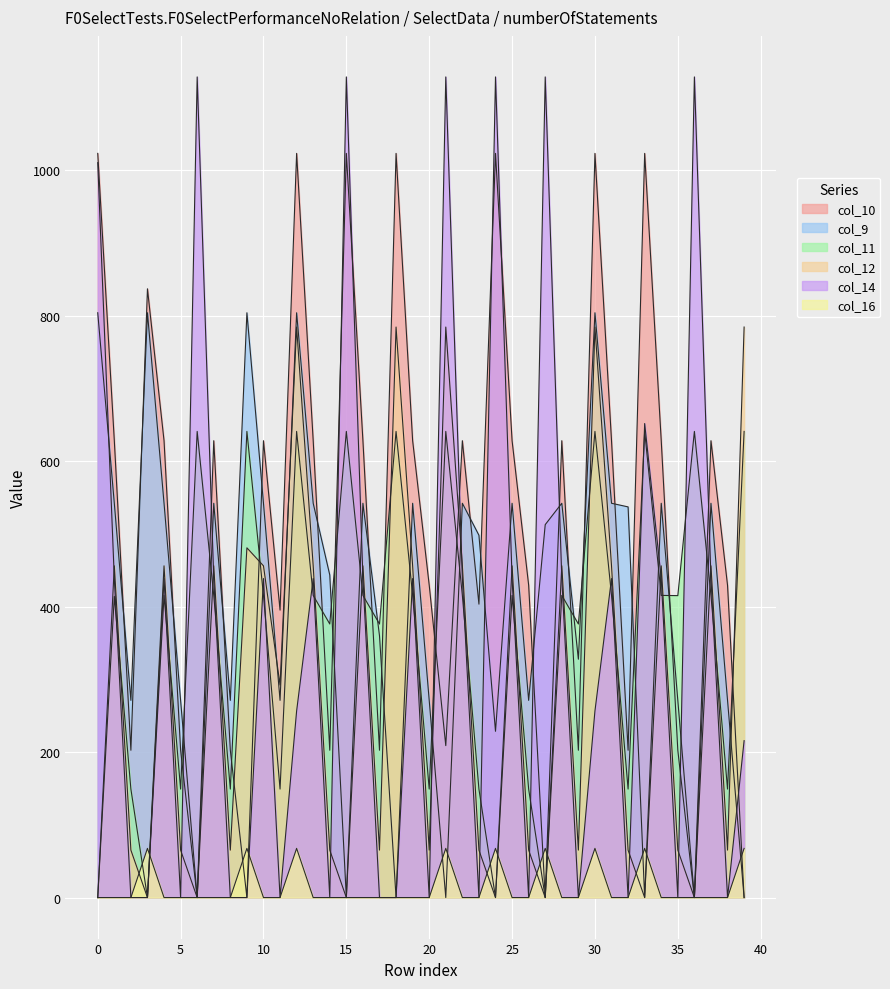

True or false: col_14 and col_9 cross at least once.

True